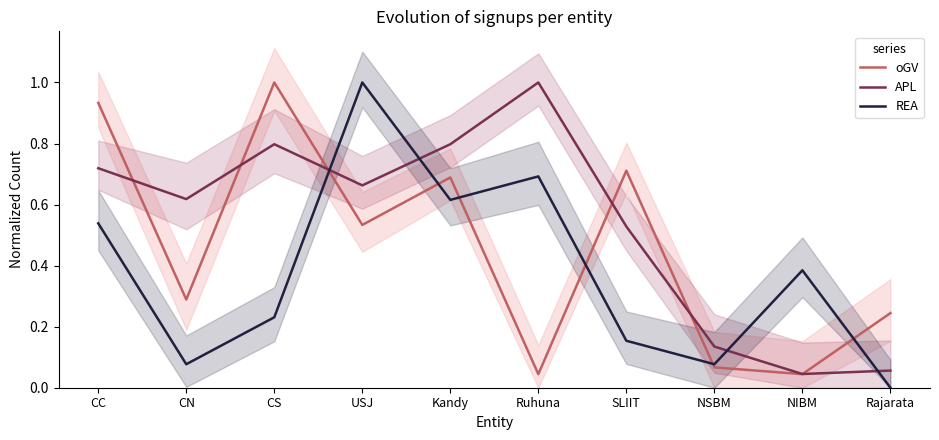

The value of REA at Ruhuna is 0.7. True or false?

True